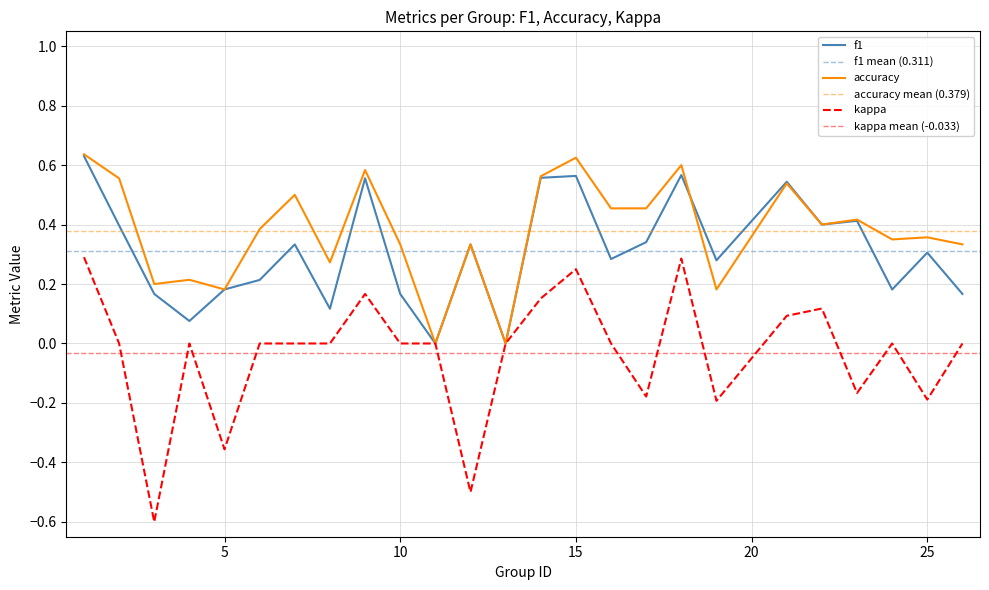

Count the number of data series in this chart.

3